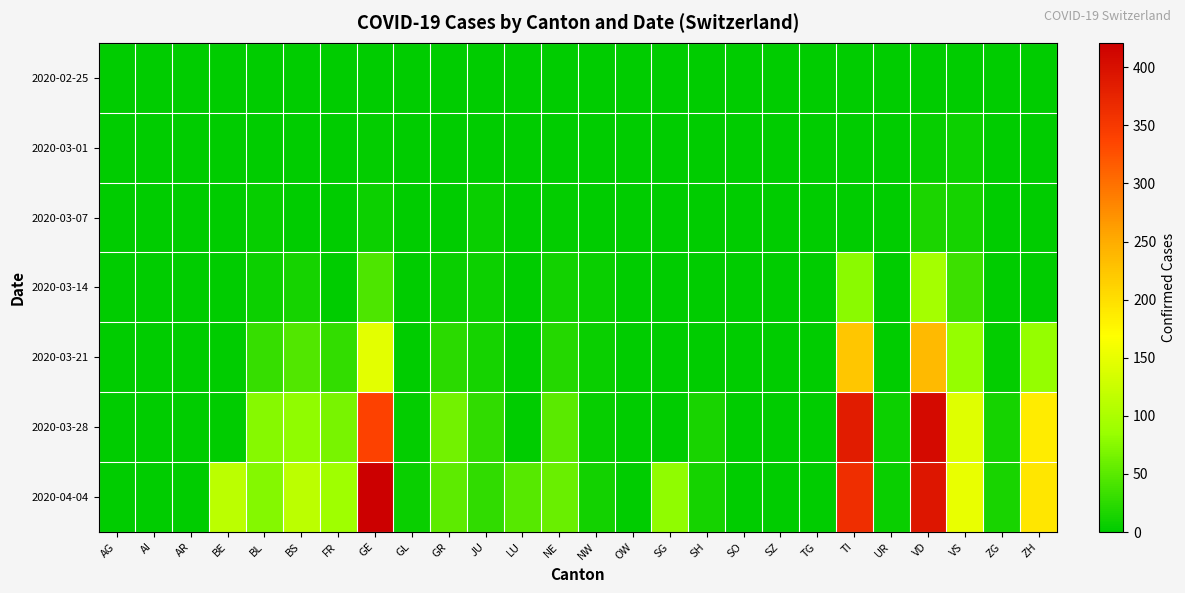

Which series has the largest range (max minus min)?

2020-04-04